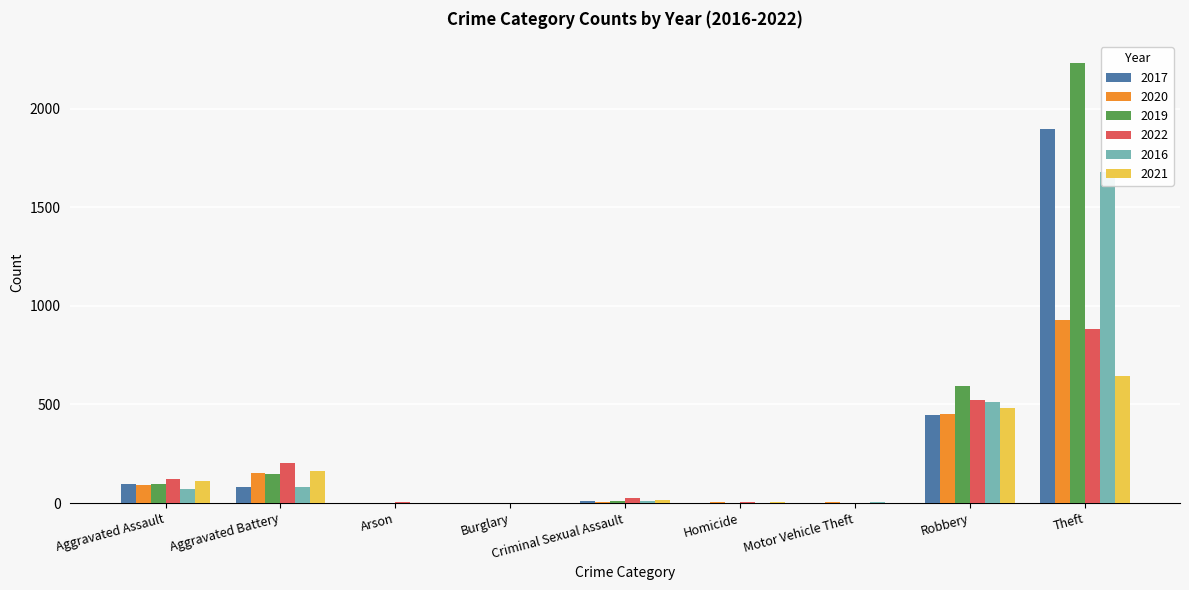

How many series are shown in this chart?

6